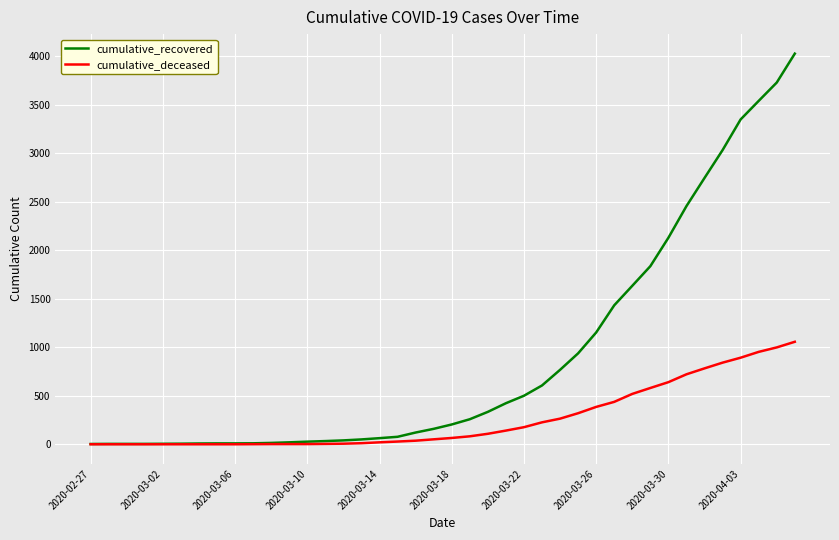

Does the chart have visible grid lines?

Yes